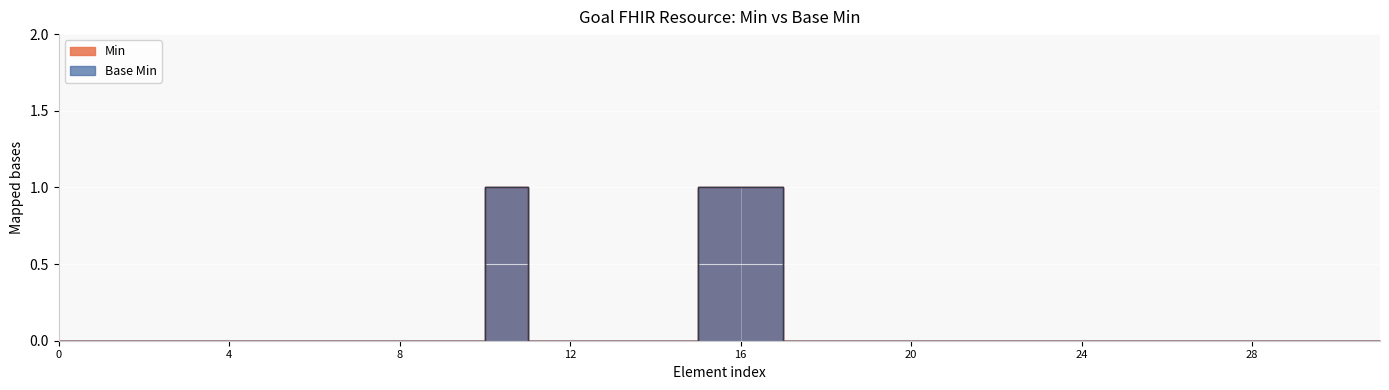

The value of Base Min at 4 is 0. True or false?

False